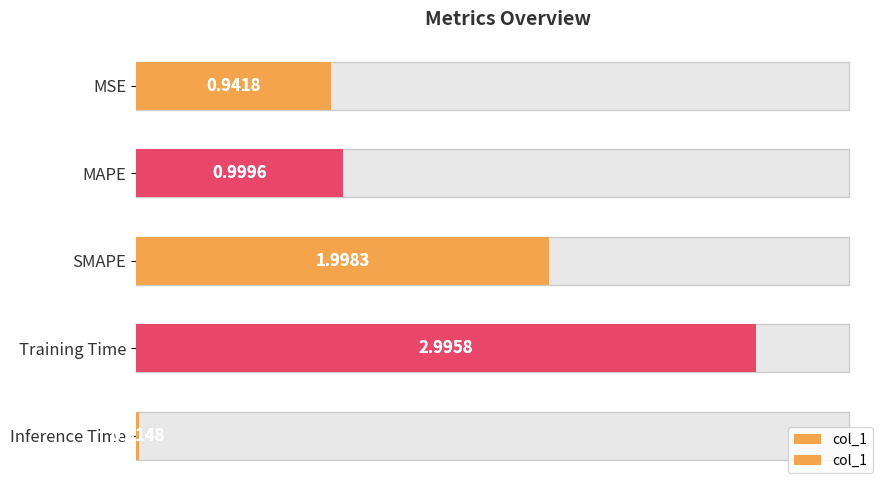

Does the chart contain any negative values?

No